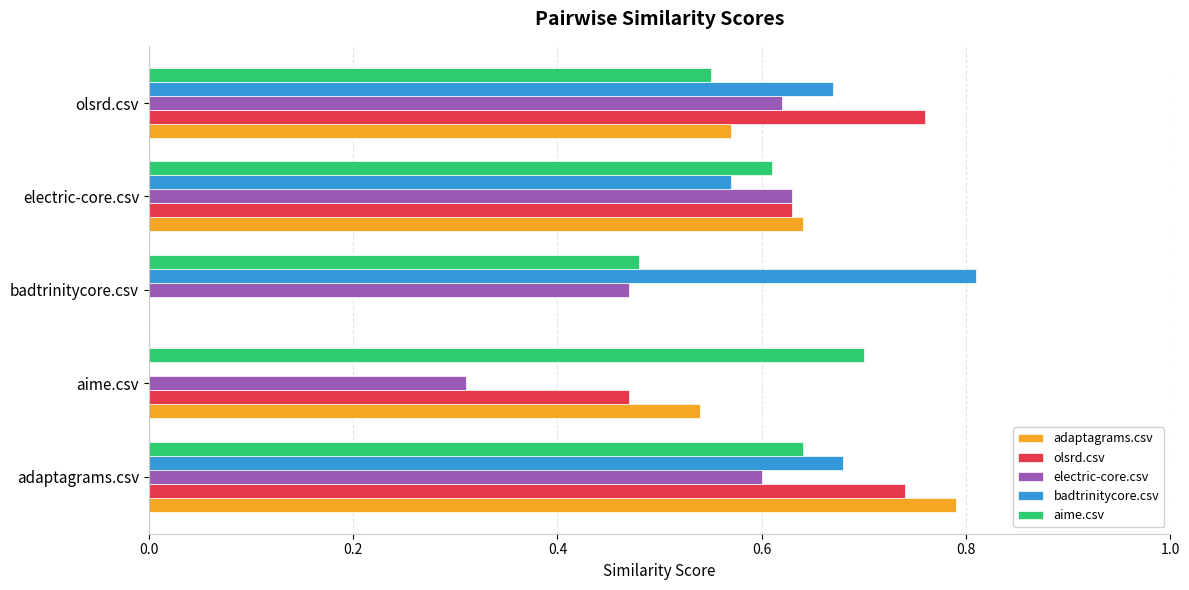

Which series changed the most between adaptagrams.csv and electric-core.csv?

adaptagrams.csv